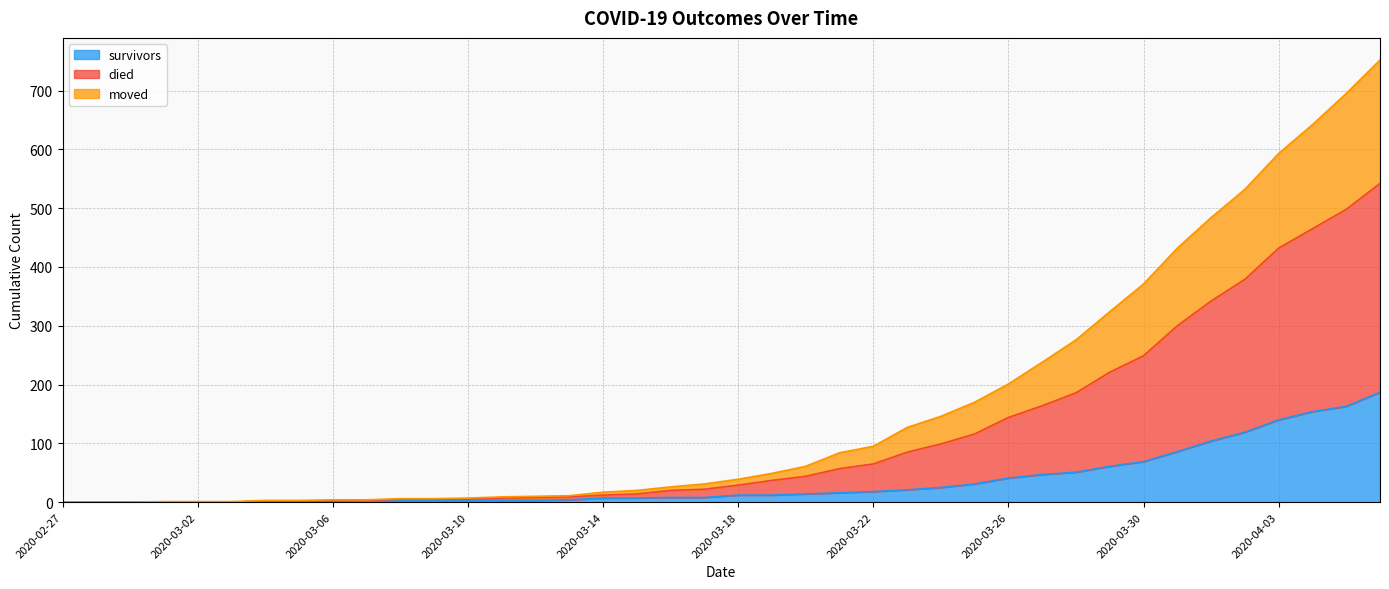

What is the highest value of the survivors series?

187